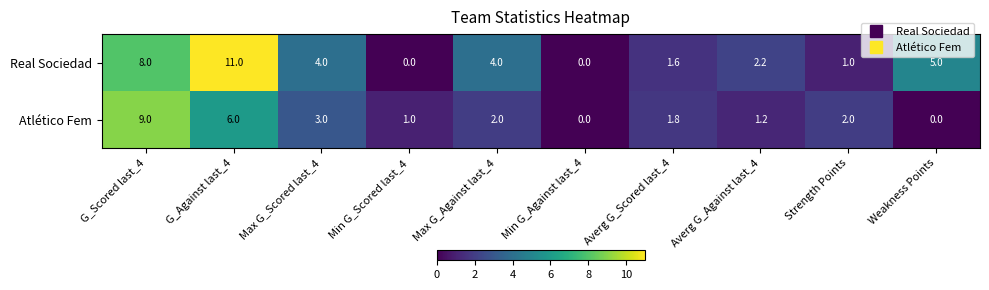

What is the sum of the Real Sociedad values at Max G_Scored last_4 and Averg G_Scored last_4?

5.6